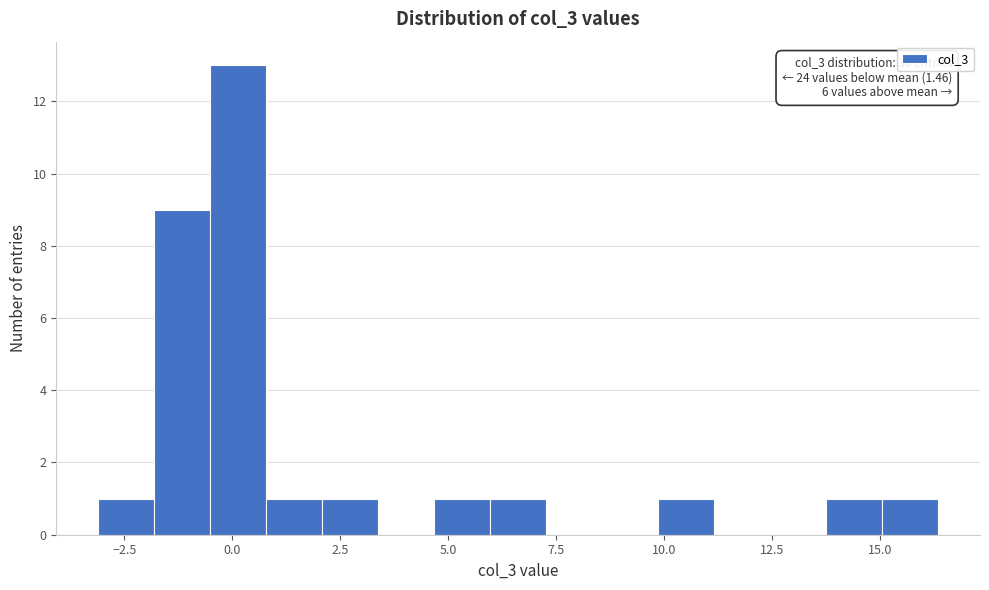

Around what value on the x-axis is the tallest bar? Give the approximate position of its centre, as read against the axis.

0.0